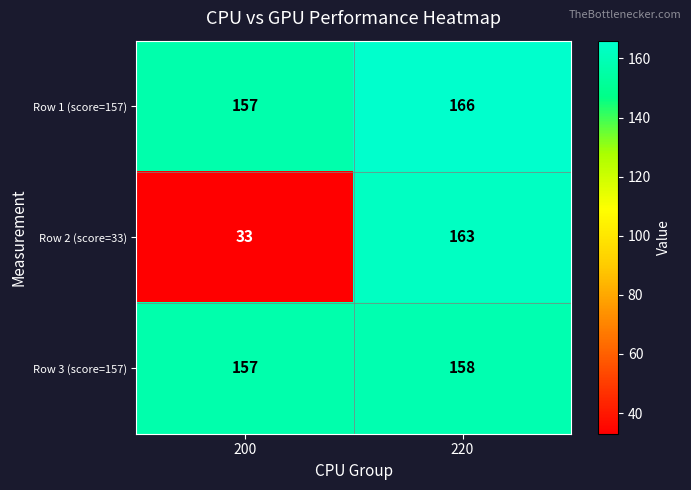

What is the sum of all Row 3 (score=157) values?

315